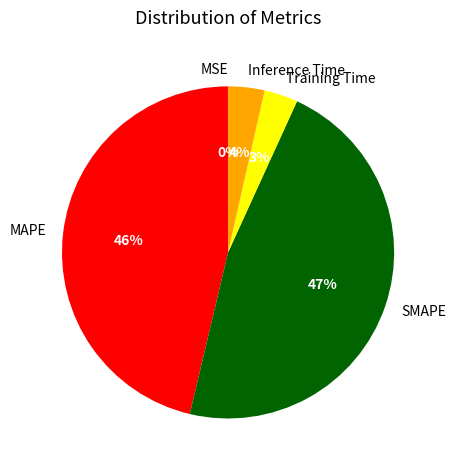

To the nearest percent, what is the difference between the largest and smallest slice percentages?

47%